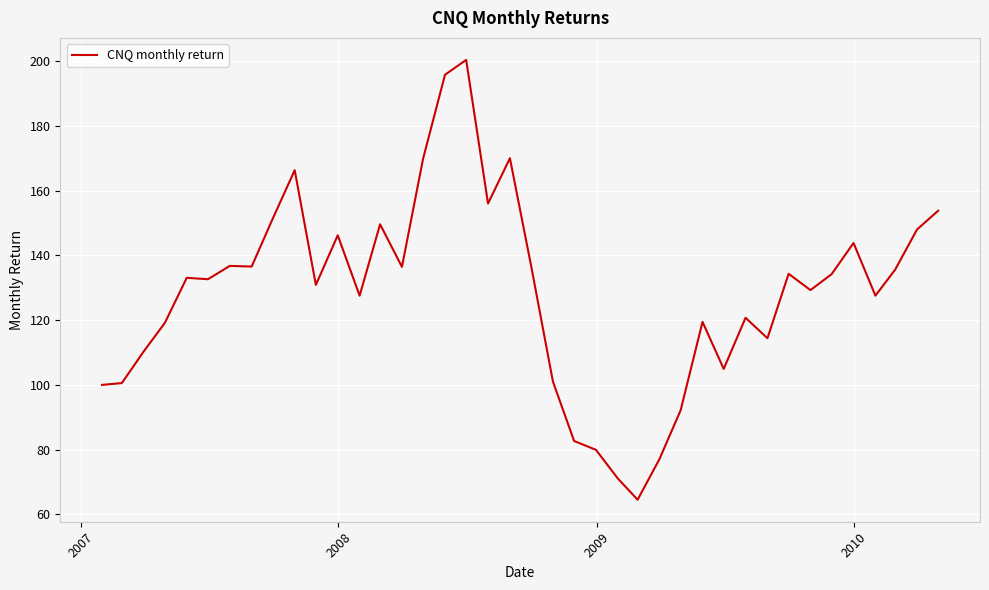

What is the smallest value displayed?

64.5